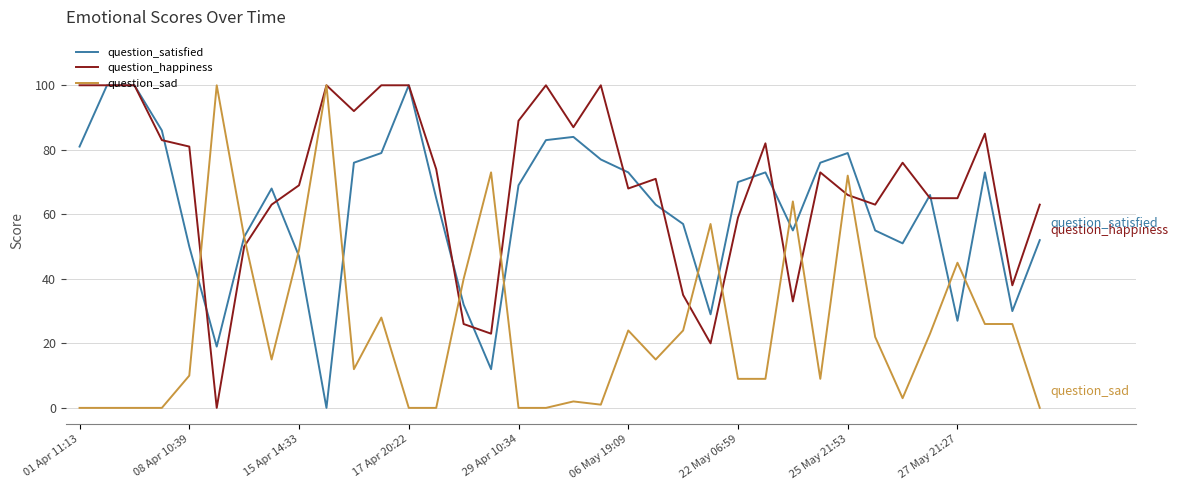

What is the difference between the second highest and minimum values in the question_sad series?

100